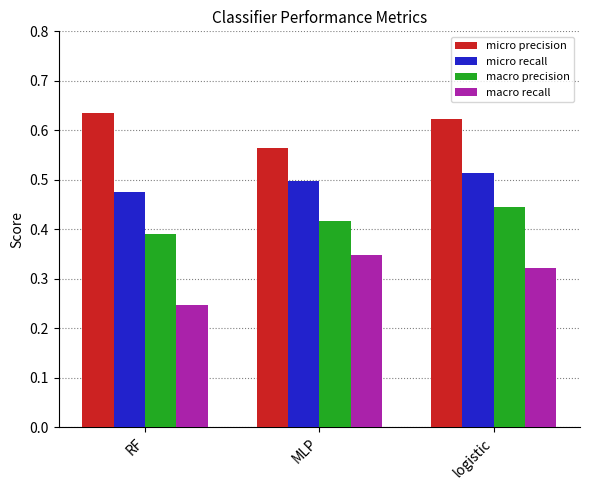

Rank the series by their maximum value, from highest to lowest.

micro precision, micro recall, macro precision, macro recall